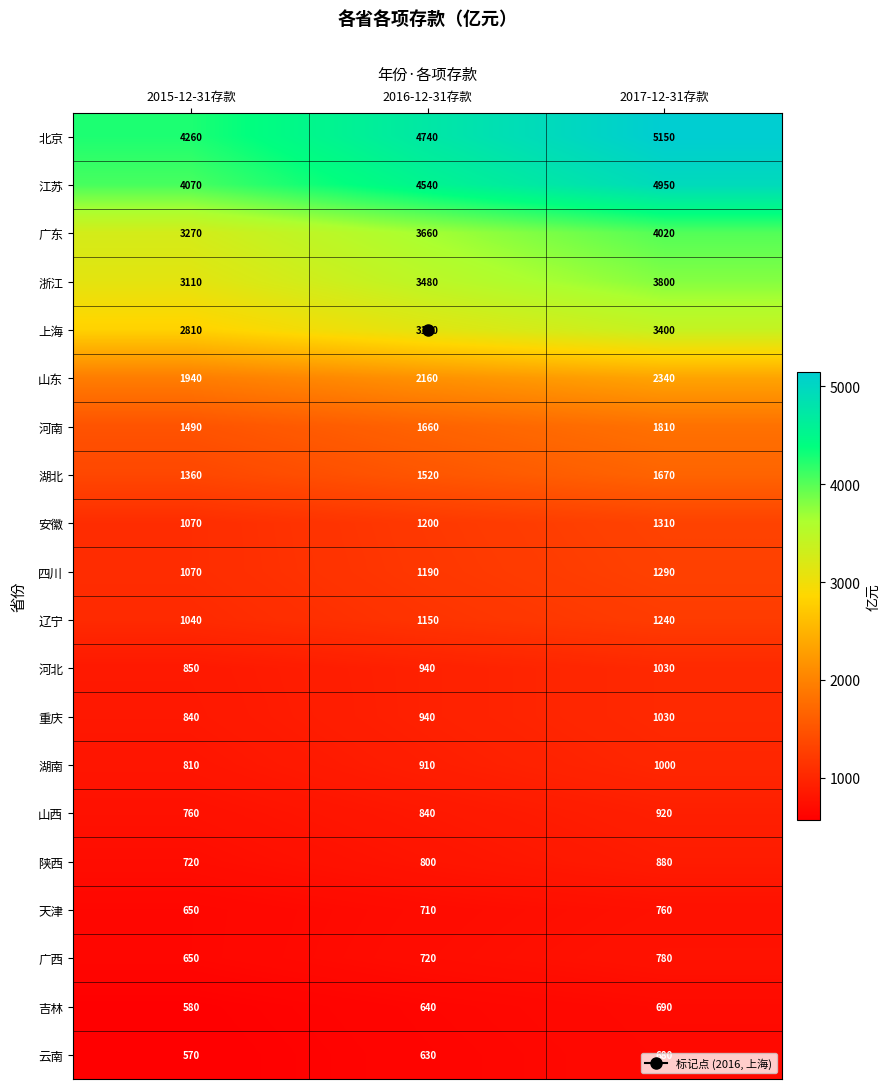

What is the difference between the 吉林 values at 2017-12-31存款 and 2015-12-31存款?

110